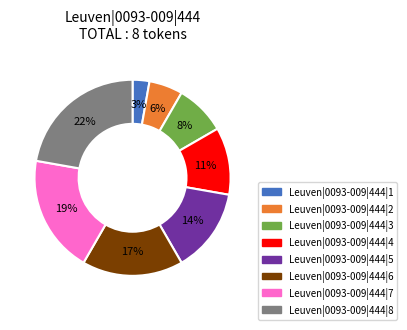

Combined, do Leuven|0093-009|444|6 and Leuven|0093-009|444|5 account for over 50%?

No